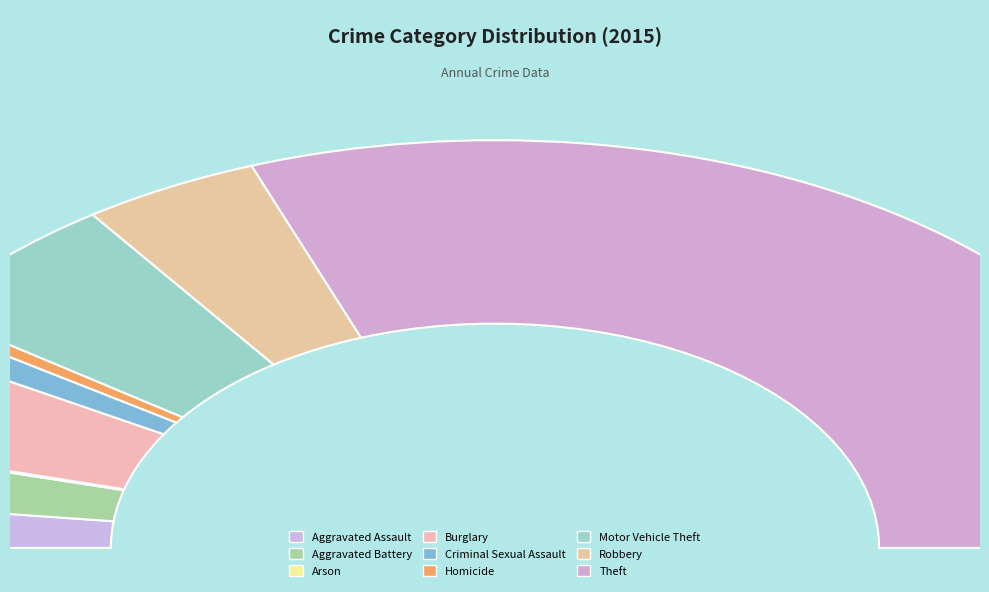

Is the sum of Motor Vehicle Theft and Aggravated Battery greater than half?

No